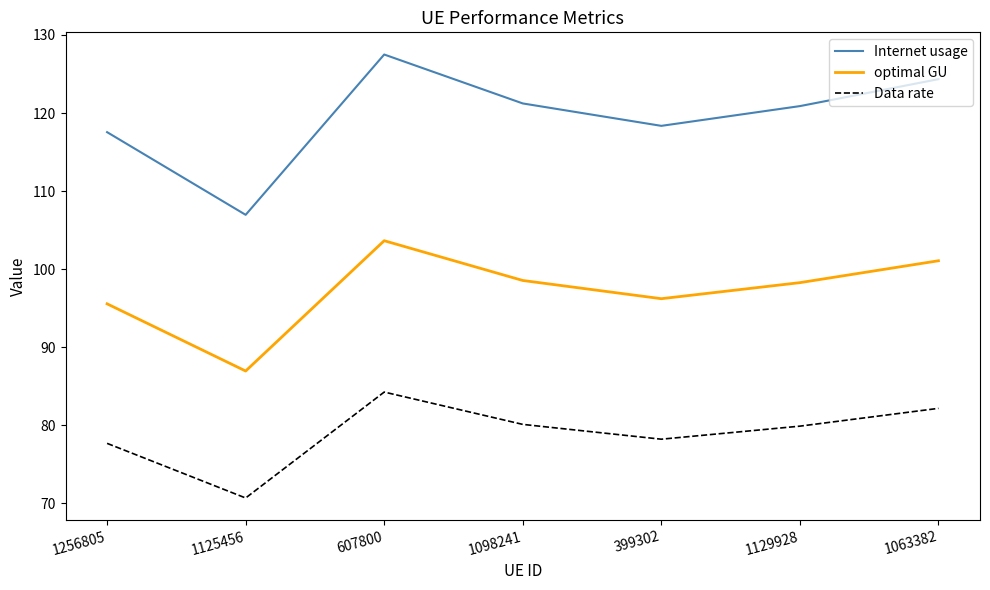

How many values in the Internet usage series are below 120?

3